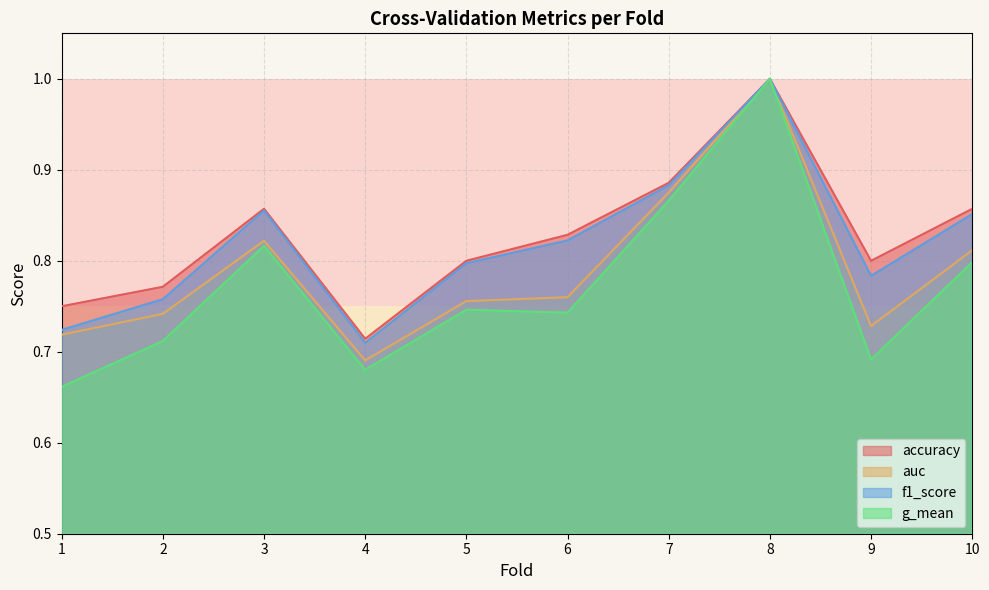

Rank the series at 10 from lowest to highest value.

g_mean, auc, f1_score, accuracy